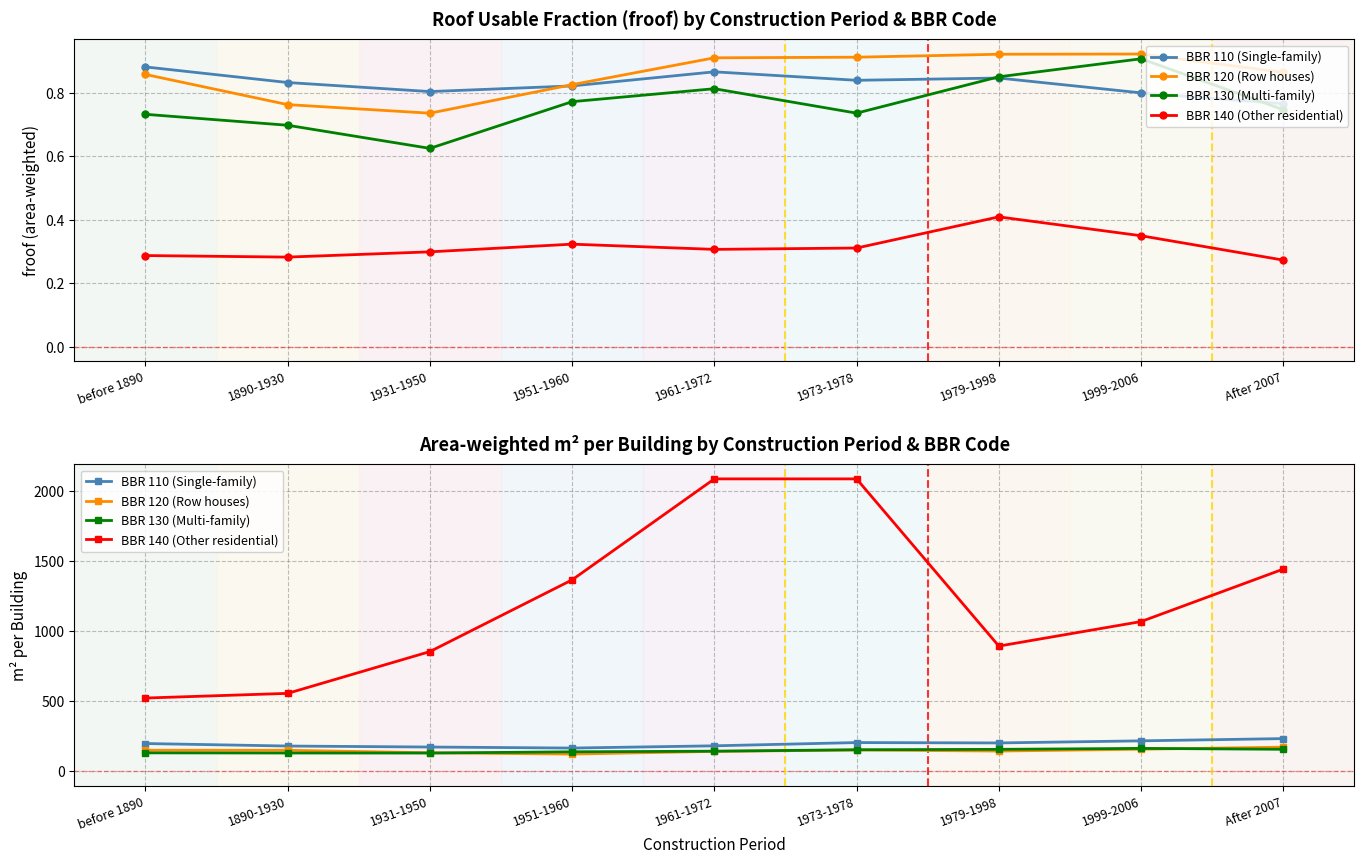

True or false: BBR 140 (Other residential) has more than 2 points higher than both neighbors.

False